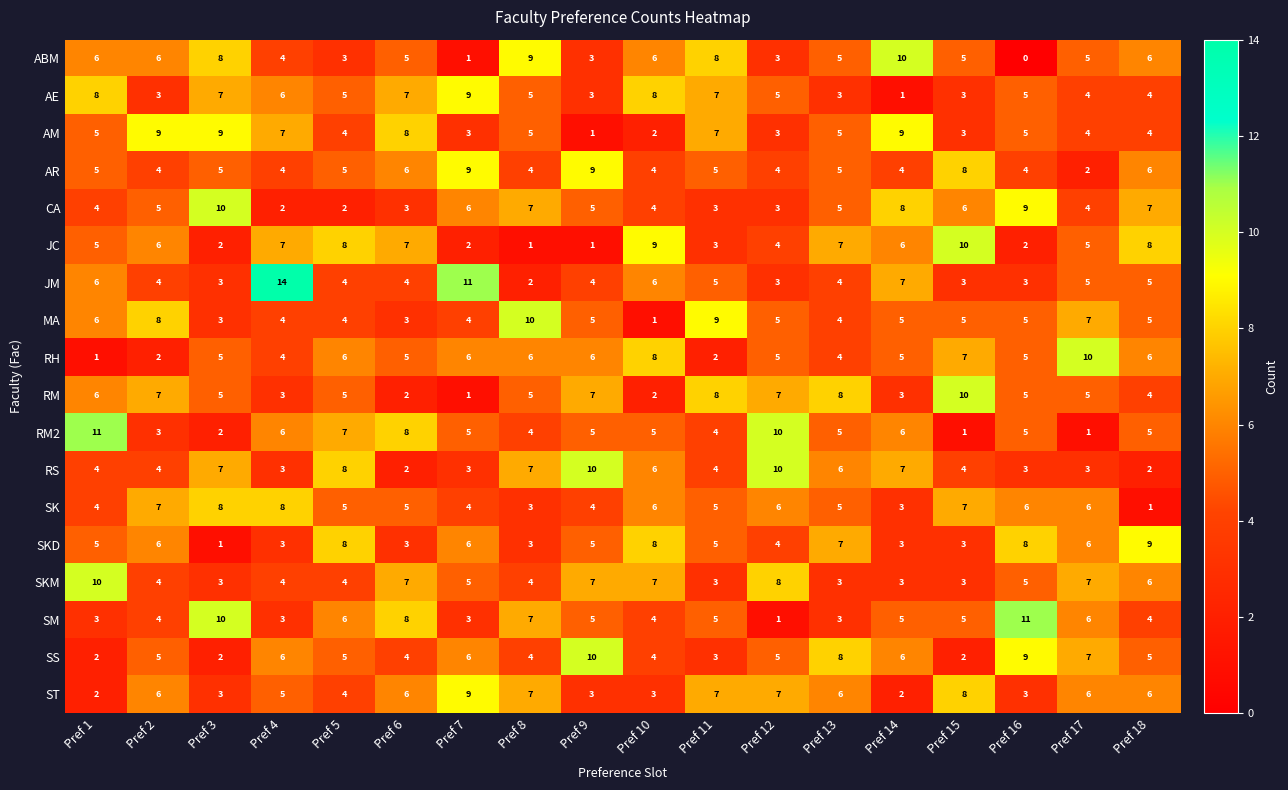

At how many categories does at least one series exceed 7?

18